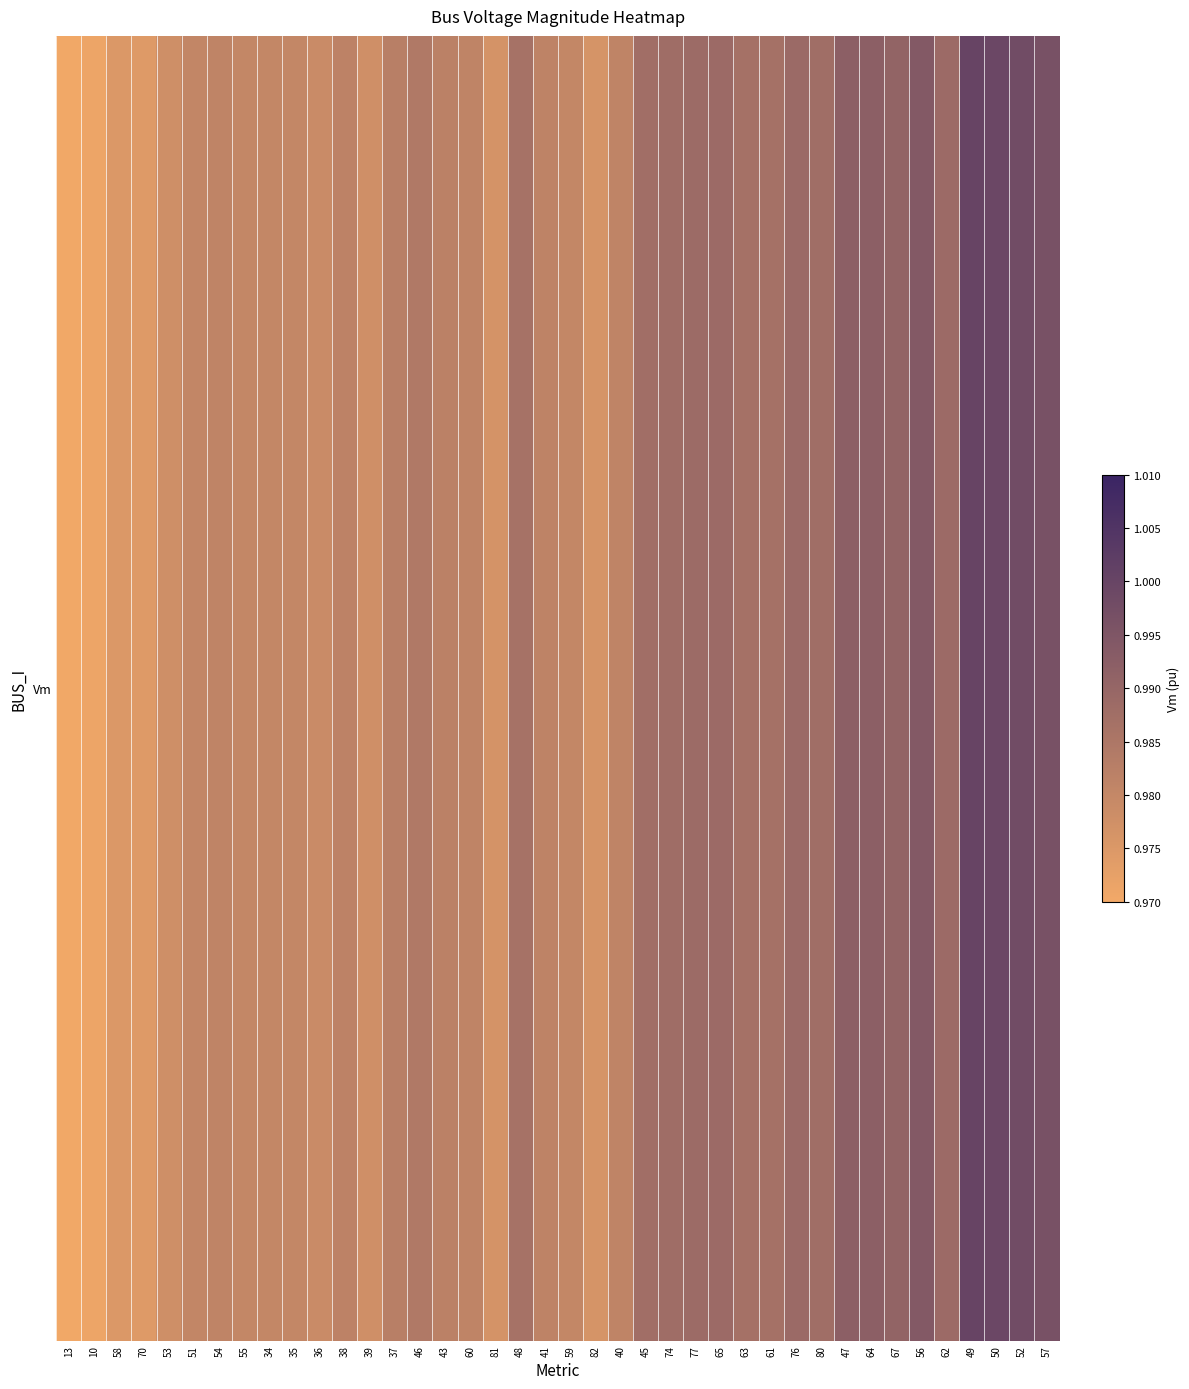

List the labels in order of value, smallest first.

13, 10, 70, 58, 82, 81, 39, 53, 36, 55, 59, 34, 35, 51, 60, 40, 54, 41, 38, 43, 37, 46, 48, 63, 61, 45, 80, 74, 77, 65, 62, 76, 67, 47, 64, 56, 57, 52, 50, 49